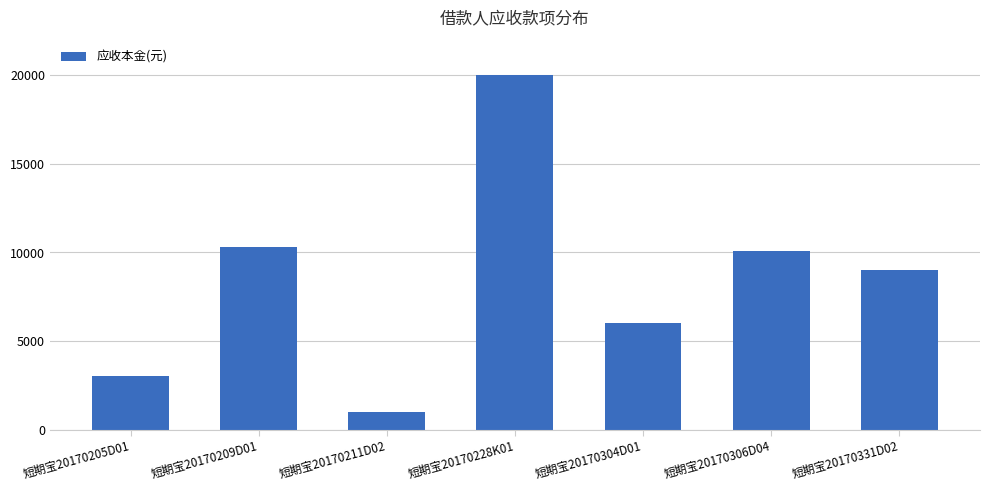

Rank the categories by value from lowest to highest.

短期宝20170211D02, 短期宝20170205D01, 短期宝20170304D01, 短期宝20170331D02, 短期宝20170306D04, 短期宝20170209D01, 短期宝20170228K01